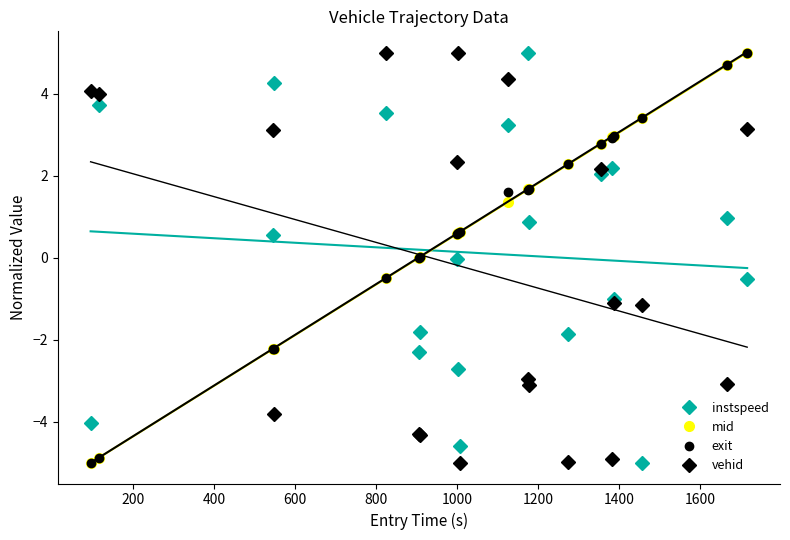

True or false: mid and instspeed intersect in this chart.

True